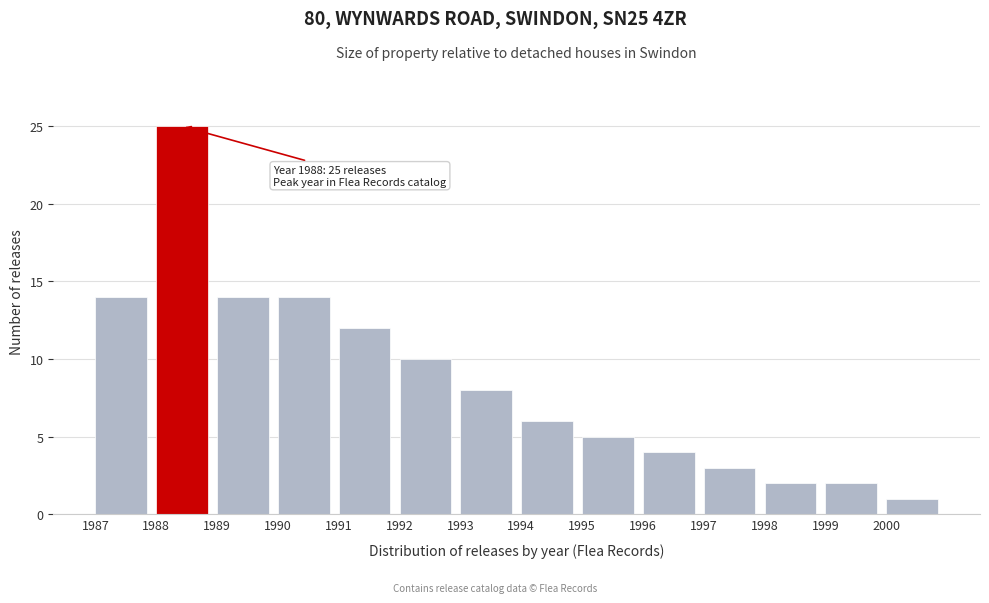

Reading left to right, list all the values displayed in this chart.

14	25	14	14	12	10	8	6	5	4	3	2	2	1